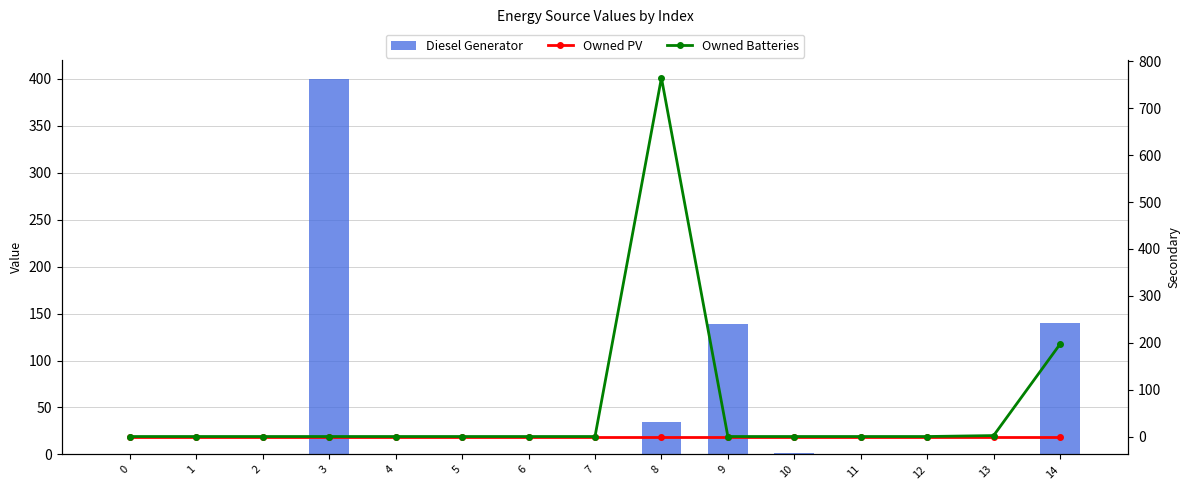

Which series has the largest total across all categories?

Owned Batteries